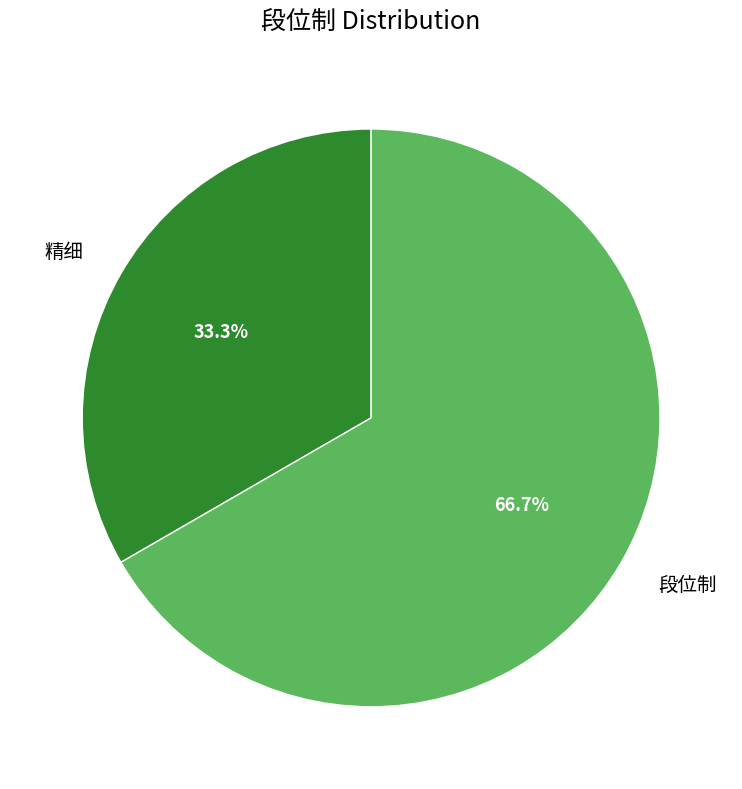

To the nearest percent, what is the average slice percentage?

50%